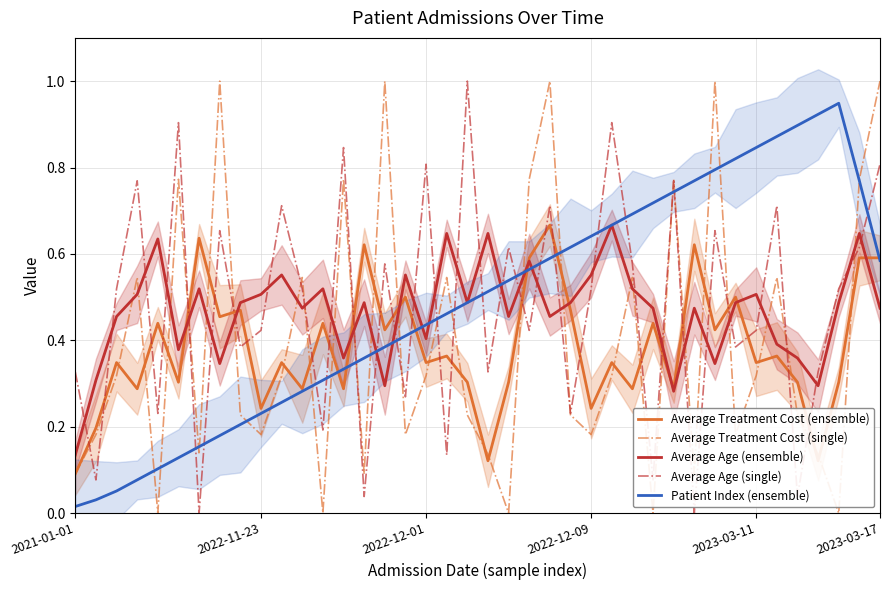

At 18, list the series in order from largest to smallest.

Average Age (ensemble), Average Treatment Cost (single), Patient Index (ensemble), Average Treatment Cost (ensemble), Average Age (single)